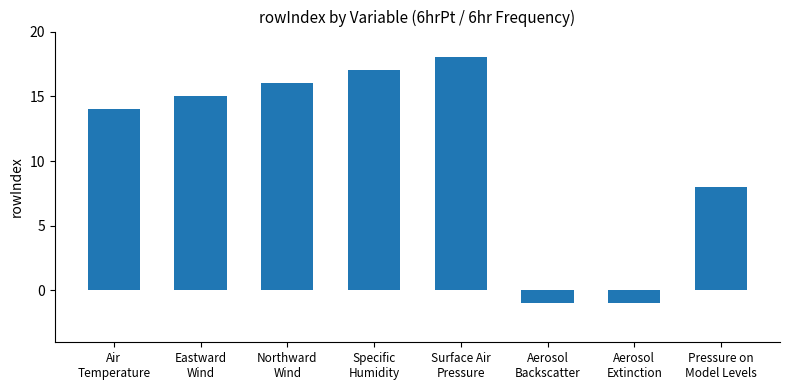

Which has a higher value, Specific
Humidity or Air
Temperature?

Specific
Humidity